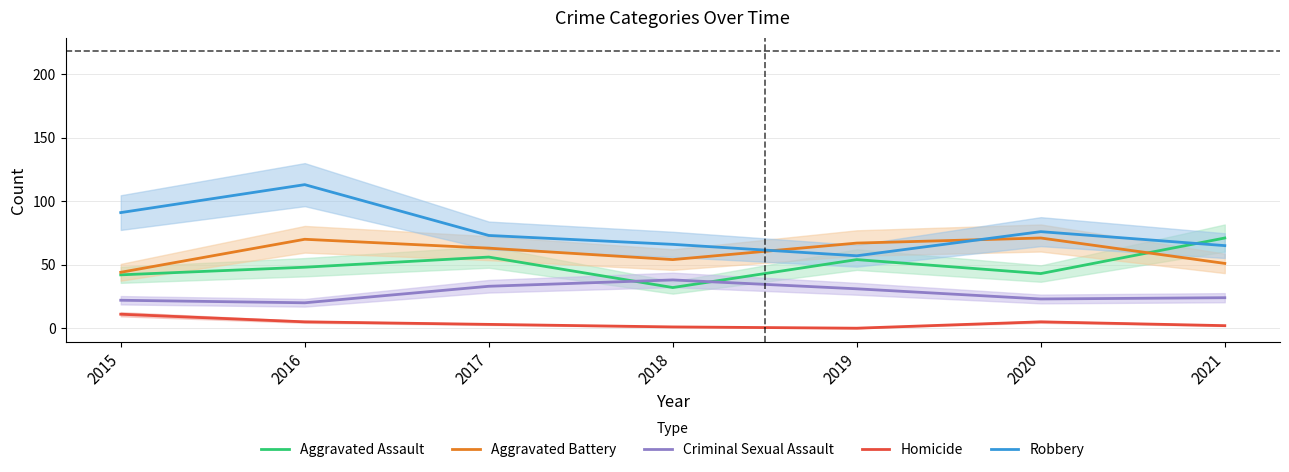

The Criminal Sexual Assault series shows 53 at 2019. True or false?

False